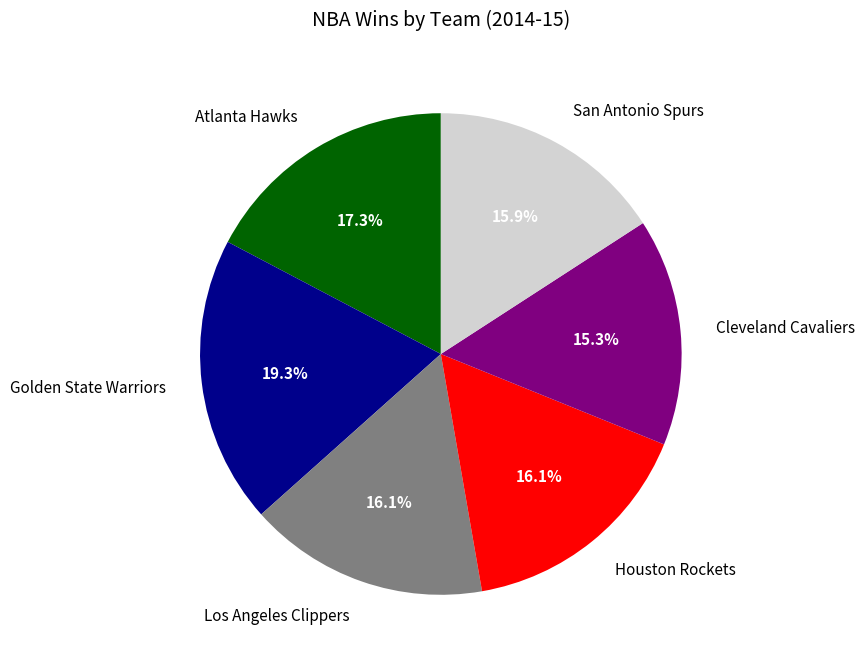

Is Los Angeles Clippers the majority of the pie?

No